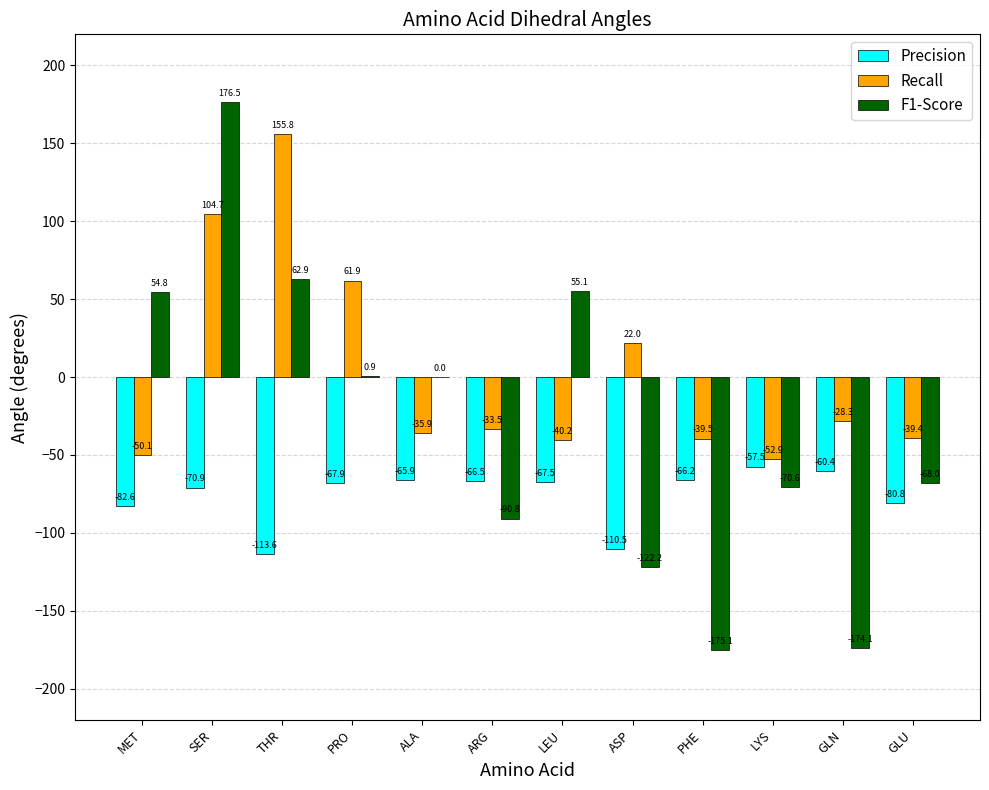

What is the maximum value for Recall?

155.8